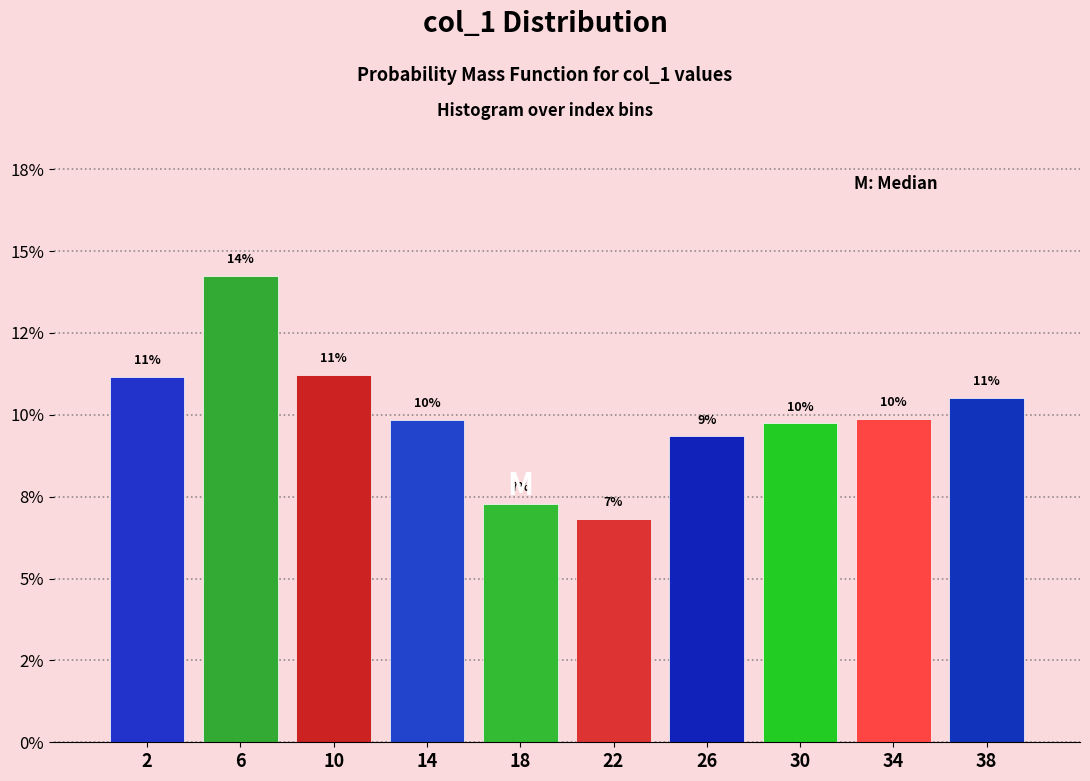

Are the bars horizontal?

No